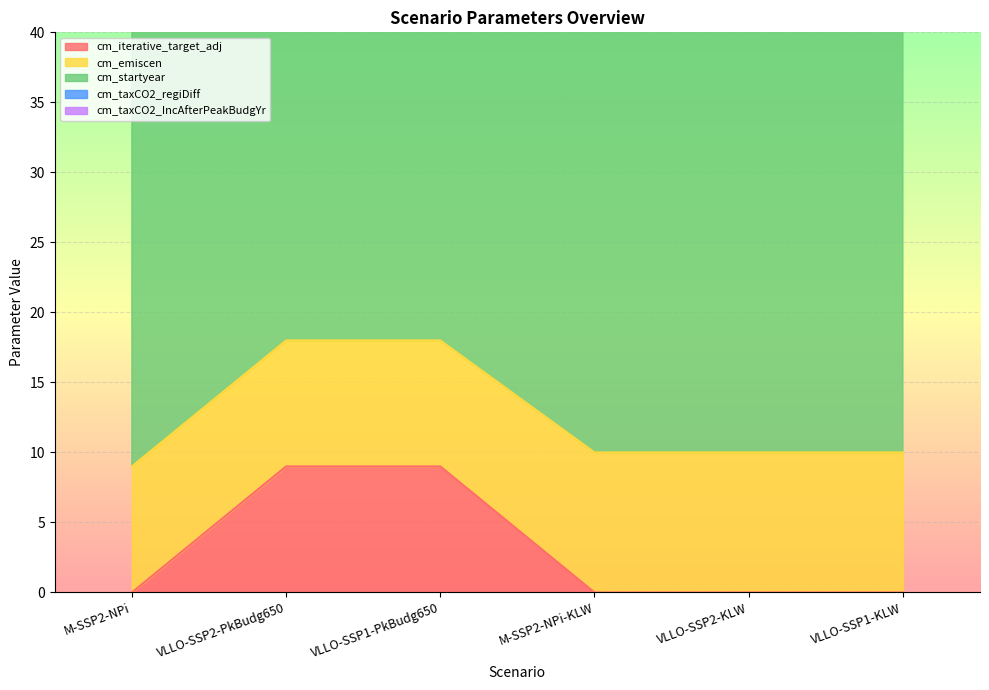

The value of cm_iterative_target_adj at M-SSP2-NPi is 6. True or false?

False